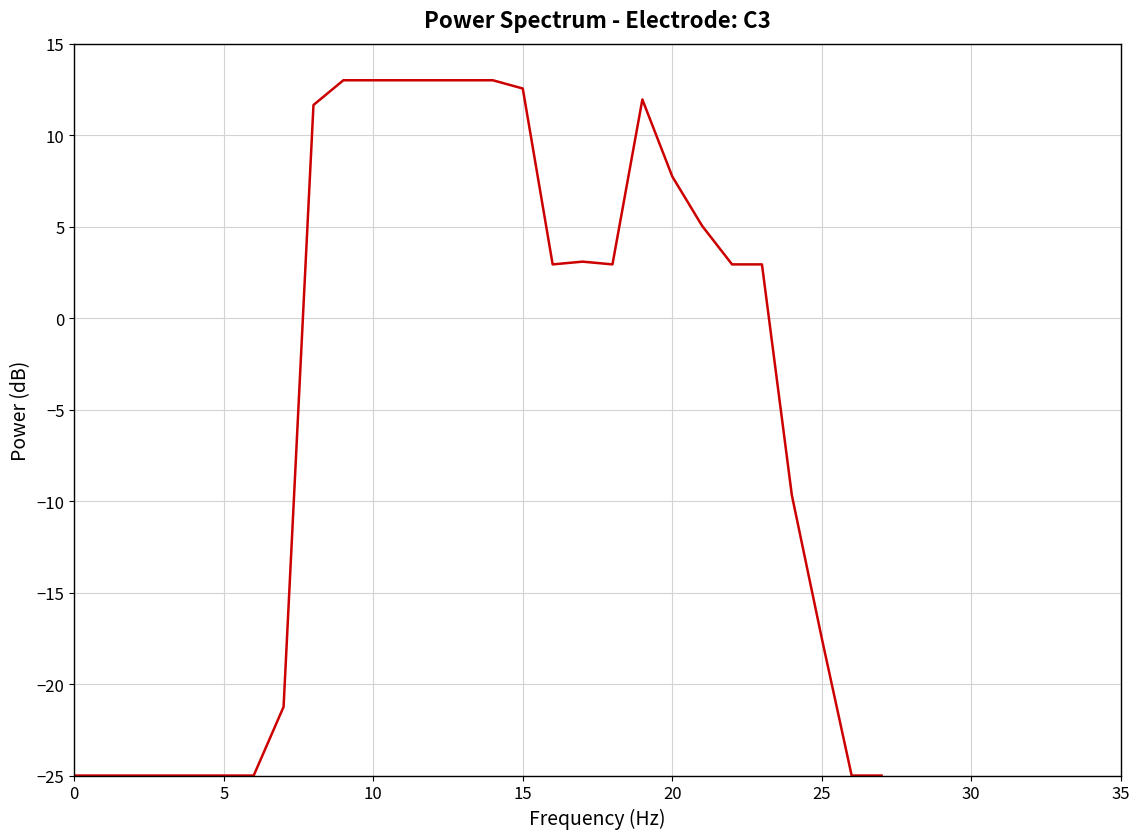

How many lines are shown in the chart?

1